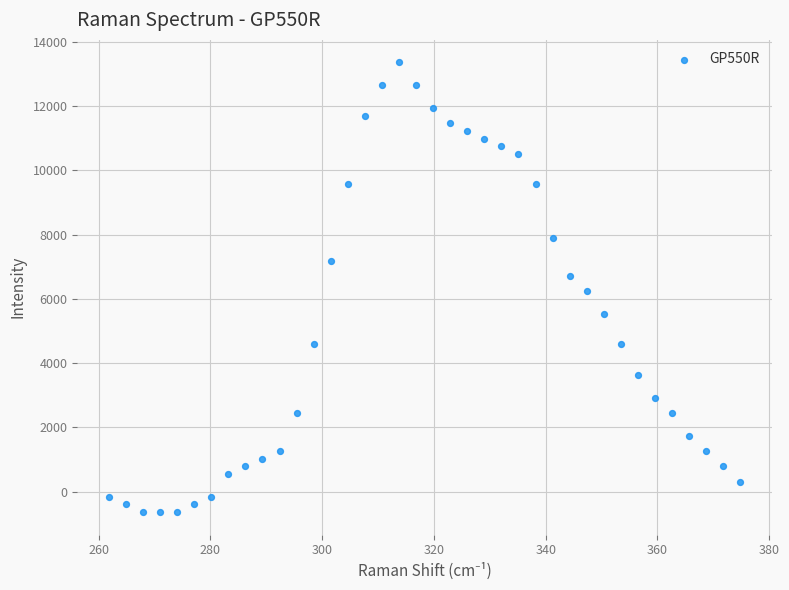

What is the range of X values (max minus min)?

113.0